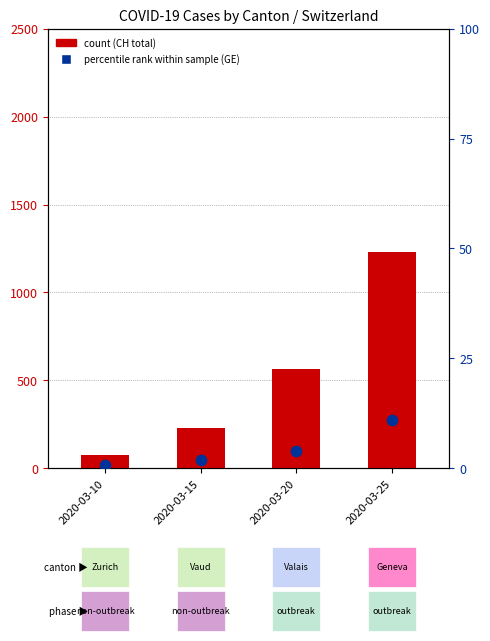

At how many categories does at least one series exceed 234?

2